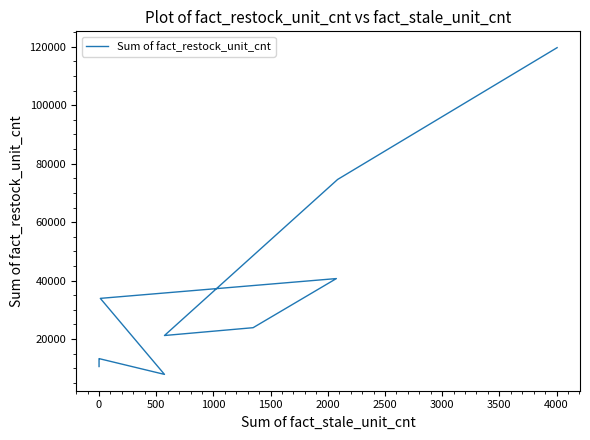

What is the smallest value displayed?

7905